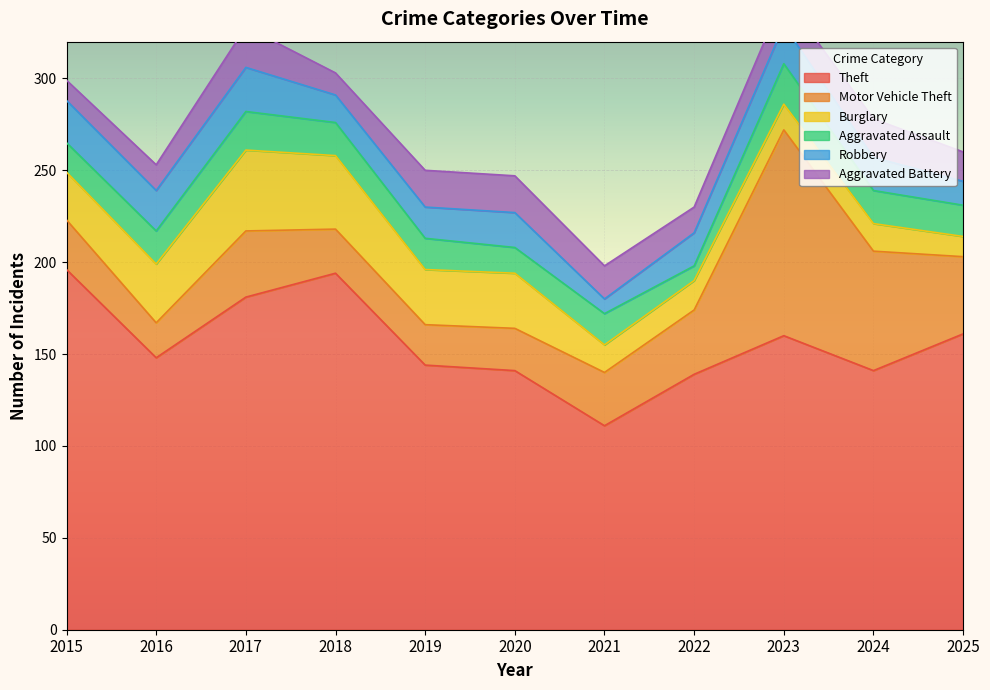

Which series has the largest total across all categories?

Theft